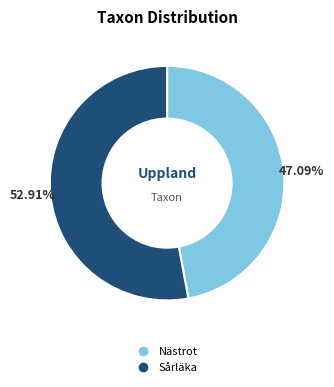

Is Sårläka the majority of the pie?

Yes